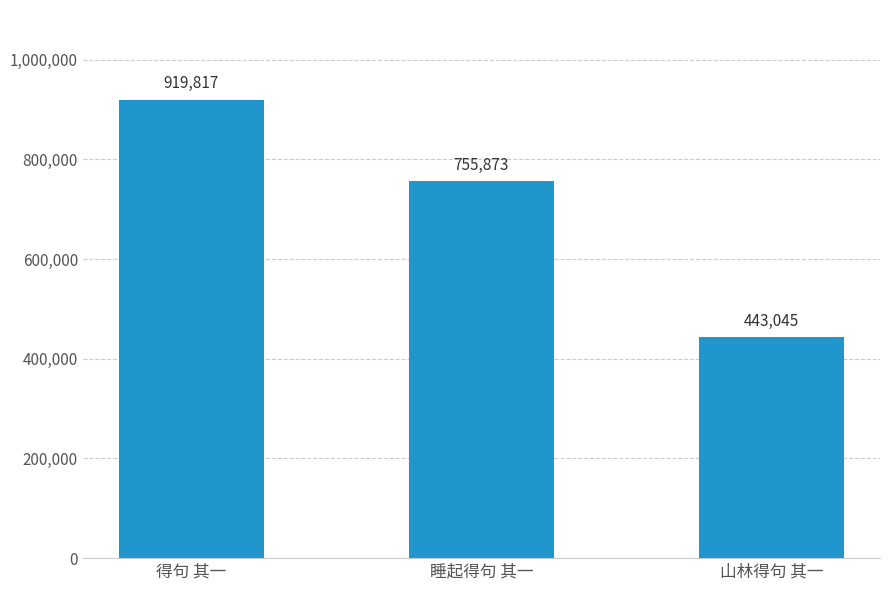

What is the smallest value displayed?

443045